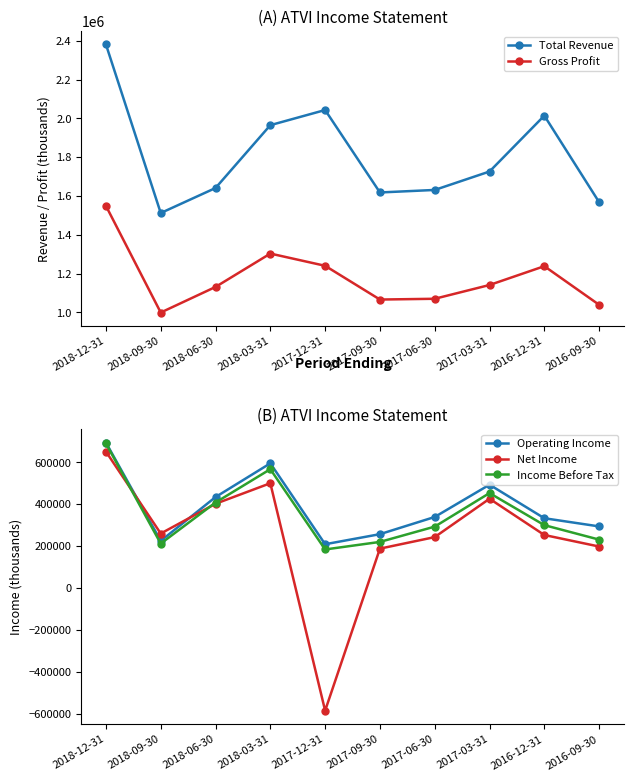

True or false: Gross Profit has a value of 280549 at 2017-03-31.

False